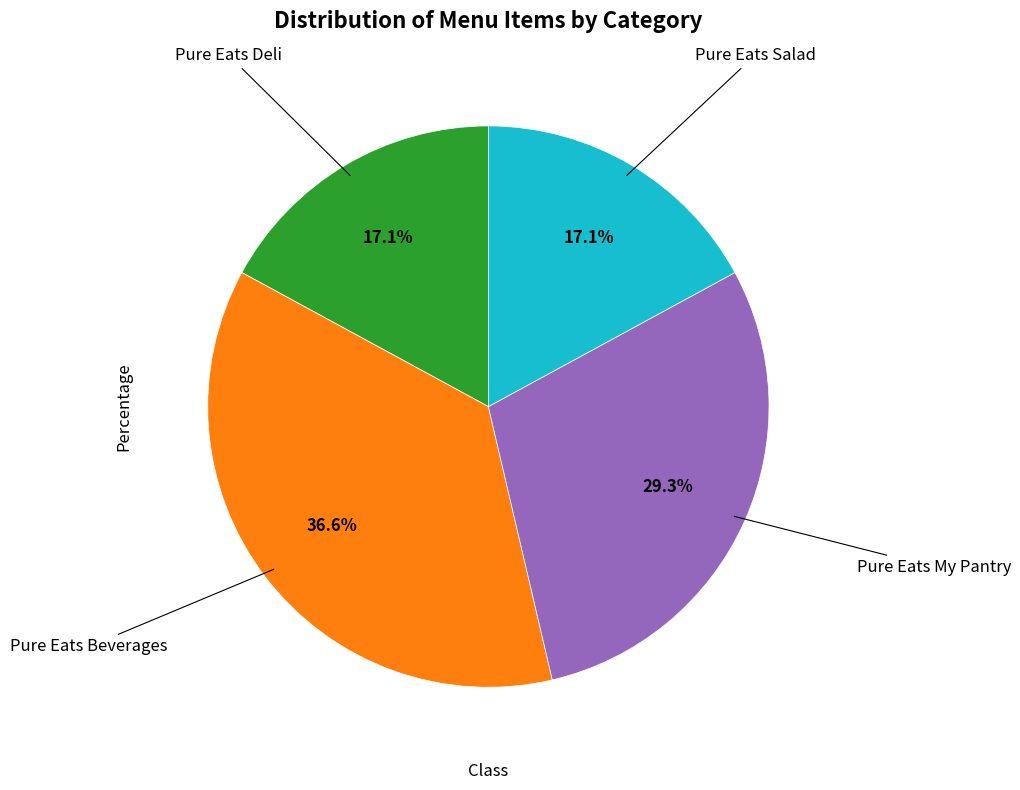

Is there any slice that represents more than half of the pie?

No